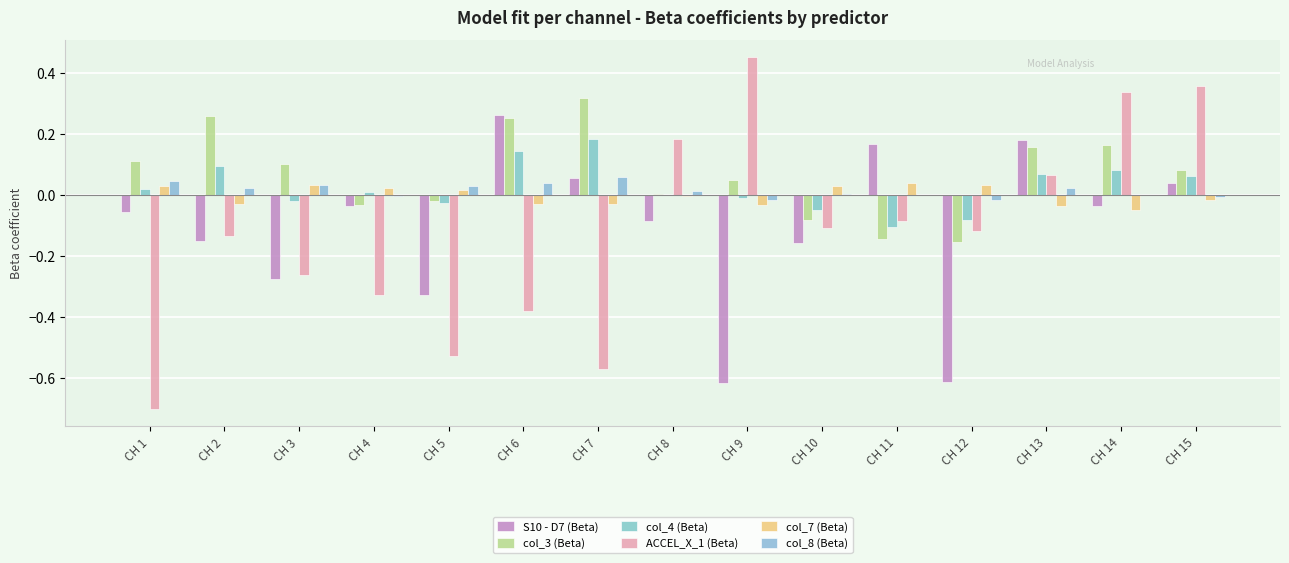

Reading left to right, what are all the values shown in this chart?

S10 - D7 (Beta): -0.1	-0.2	-0.3	-0.0	-0.3	0.3	0.1	-0.1	-0.6	-0.2	0.2	-0.6	0.2	-0.0	0.0
col_3 (Beta): 0.1	0.3	0.1	-0.0	-0.0	0.3	0.3	0.0	0.0	-0.1	-0.1	-0.2	0.2	0.2	0.1
col_4 (Beta): 0.0	0.1	-0.0	0.0	-0.0	0.1	0.2	-0.0	-0.0	-0.1	-0.1	-0.1	0.1	0.1	0.1
ACCEL_X_1 (Beta): -0.7	-0.1	-0.3	-0.3	-0.5	-0.4	-0.6	0.2	0.5	-0.1	-0.1	-0.1	0.1	0.3	0.4
col_7 (Beta): 0.0	-0.0	0.0	0.0	0.0	-0.0	-0.0	-0.0	-0.0	0.0	0.0	0.0	-0.0	-0.0	-0.0
col_8 (Beta): 0.0	0.0	0.0	-0.0	0.0	0.0	0.1	0.0	-0.0	0.0	-0.0	-0.0	0.0	0.0	-0.0